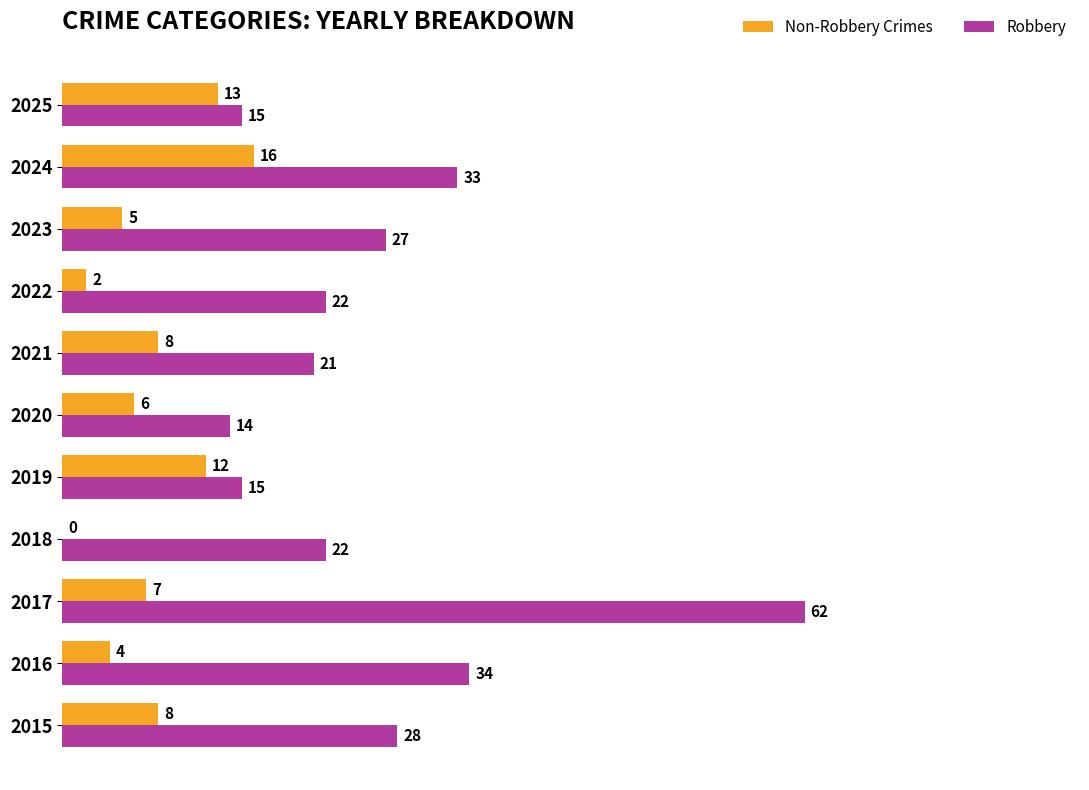

At which category is the sum across all series the highest?

2017